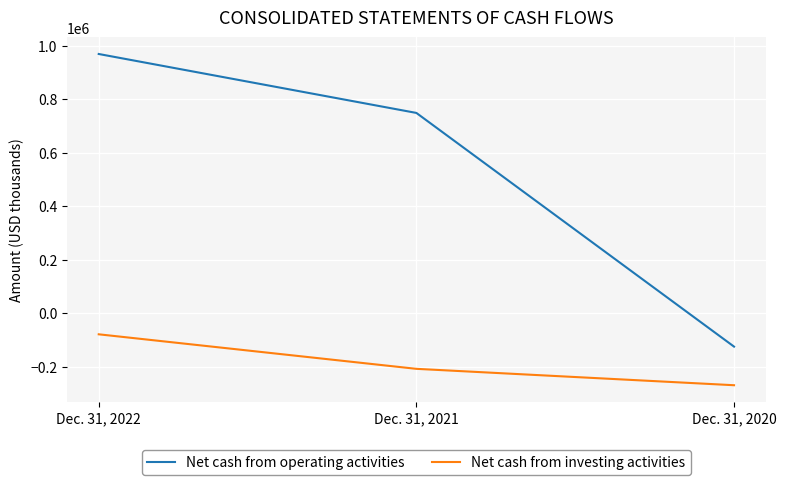

What are all the series names shown in the legend?

Net cash from operating activities, Net cash from investing activities